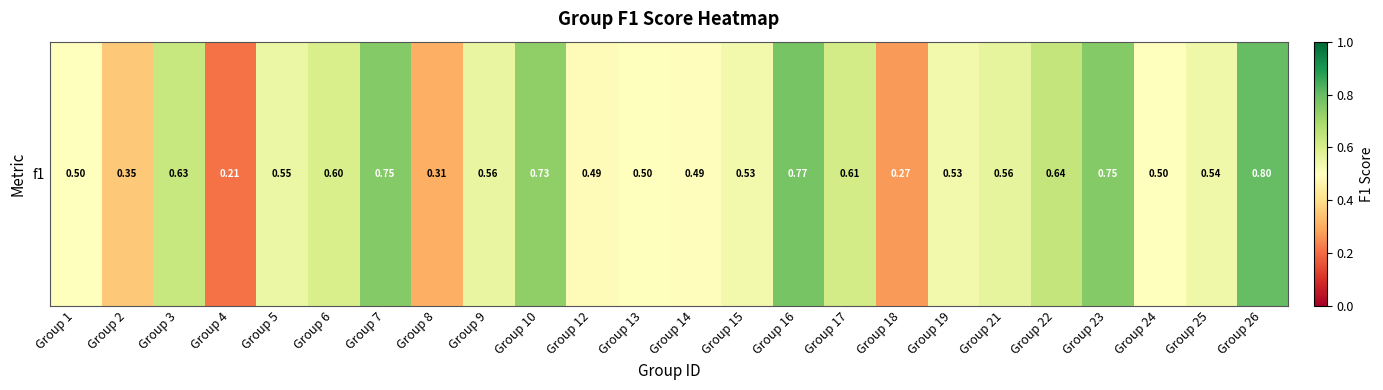

What is the difference between the maximum and second lowest values?

0.5